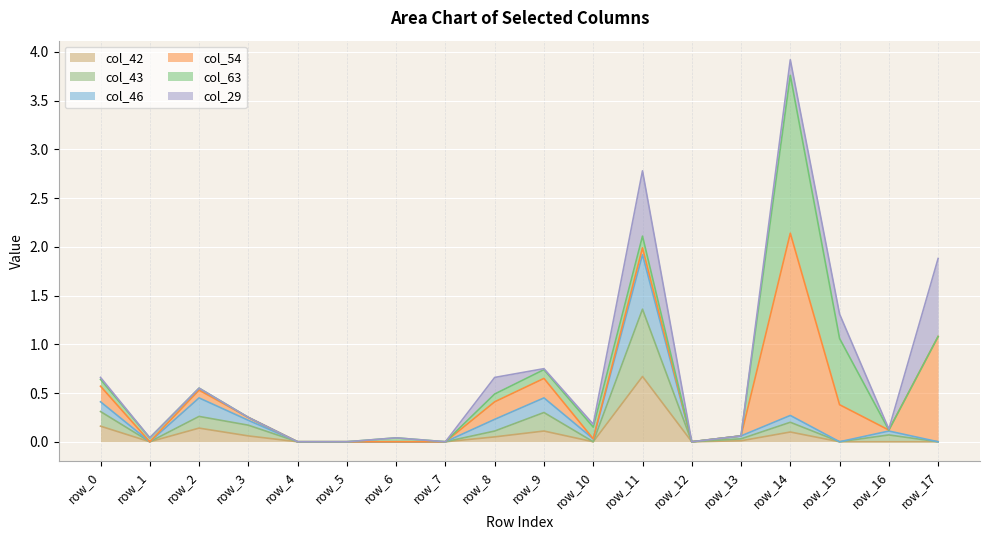

True or false: col_43 and col_46 intersect in this chart.

False